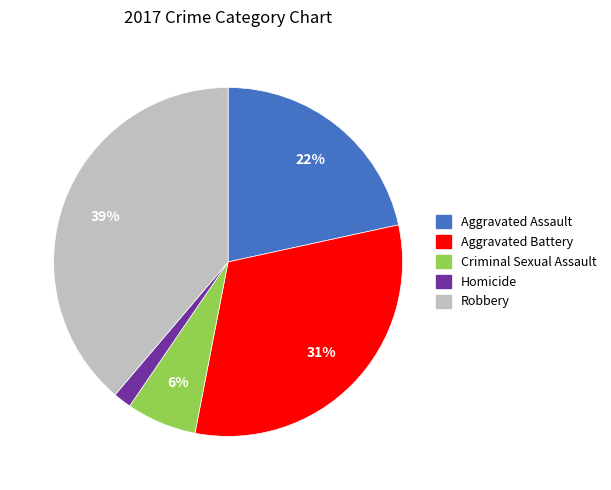

Which category has the biggest portion of the pie?

Robbery